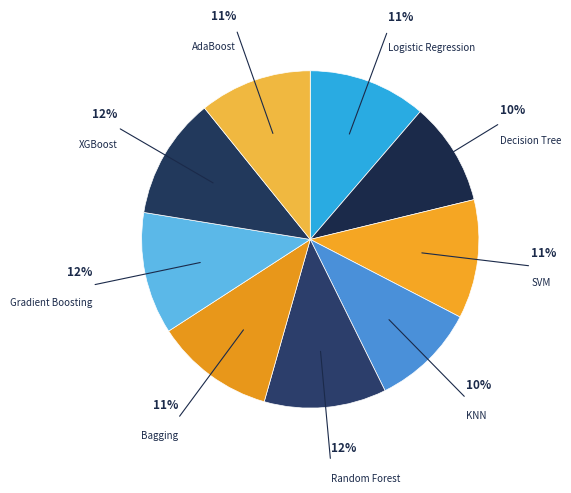

To the nearest percent, what portion does Random Forest represent?

12%